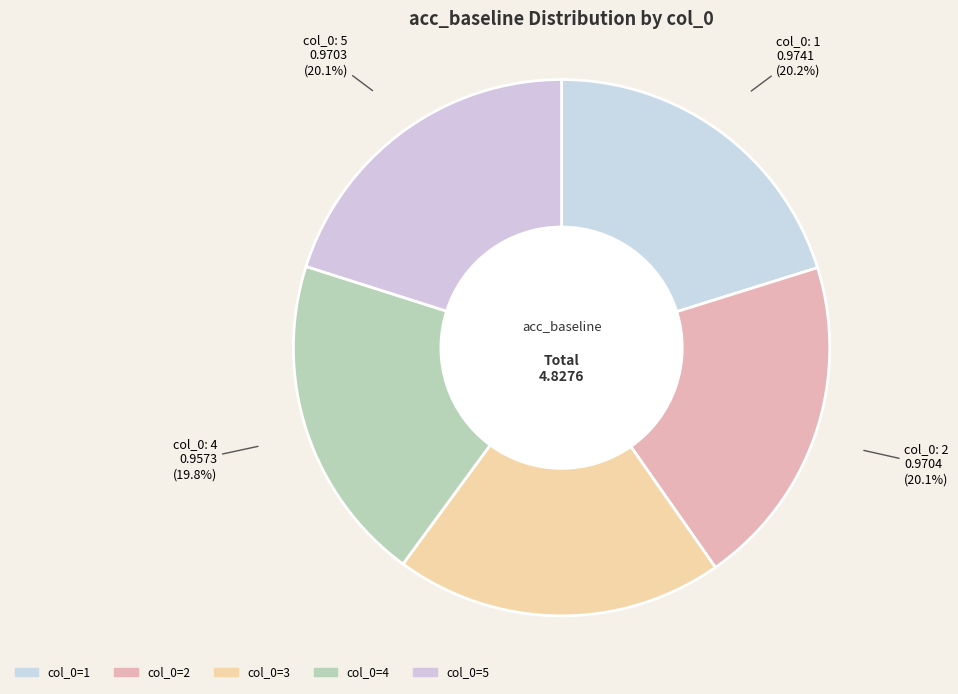

To the nearest percent, what is the average slice percentage?

20%